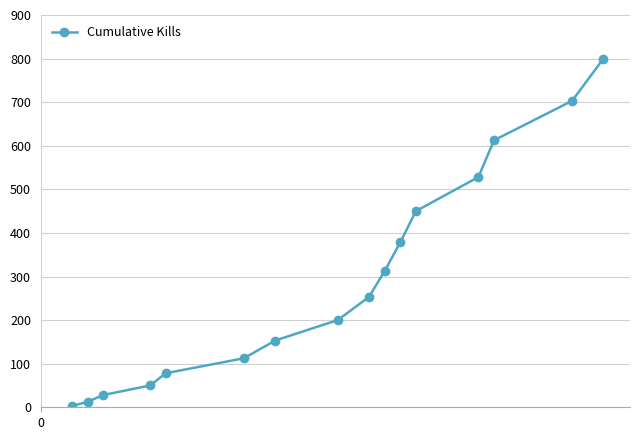

What is the greatest value displayed?

800.0